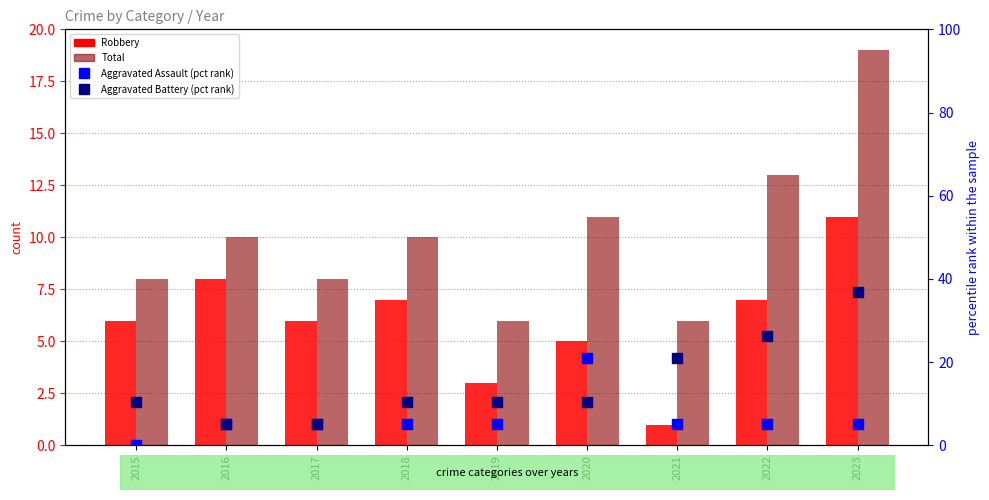

At which category is the sum across all series the highest?

2023